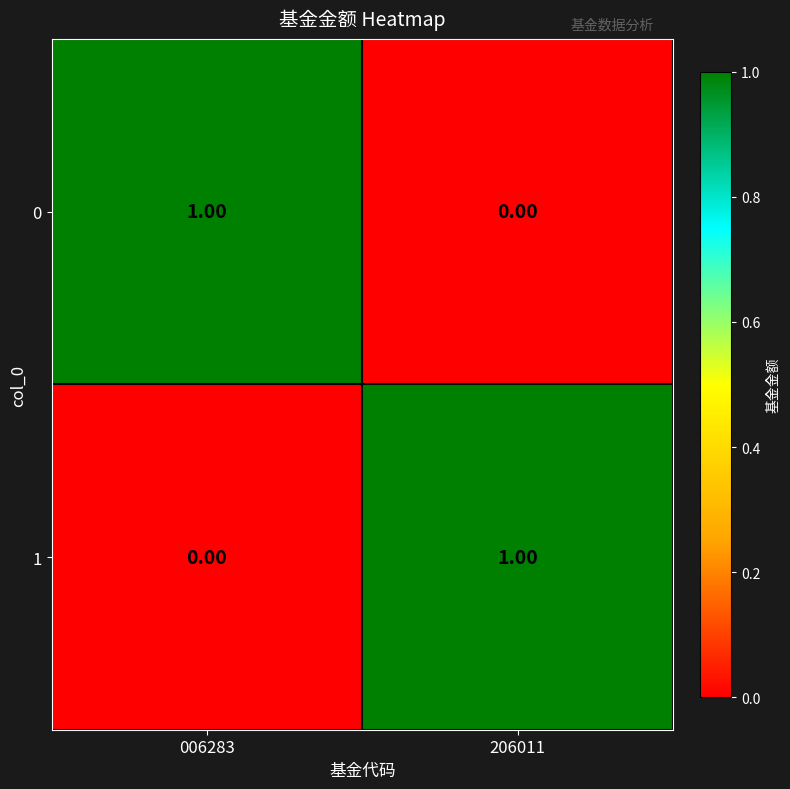

Rank the series at 206011 from lowest to highest value.

0, 1